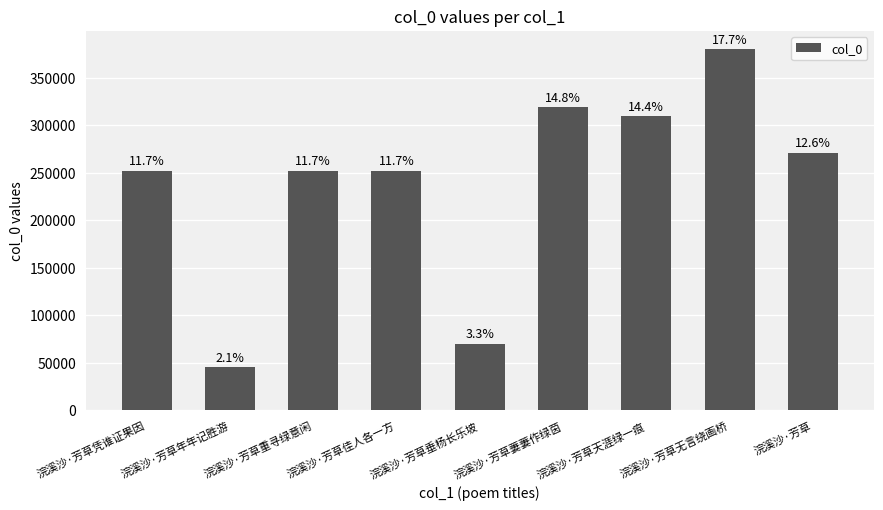

Are the bars horizontal?

No